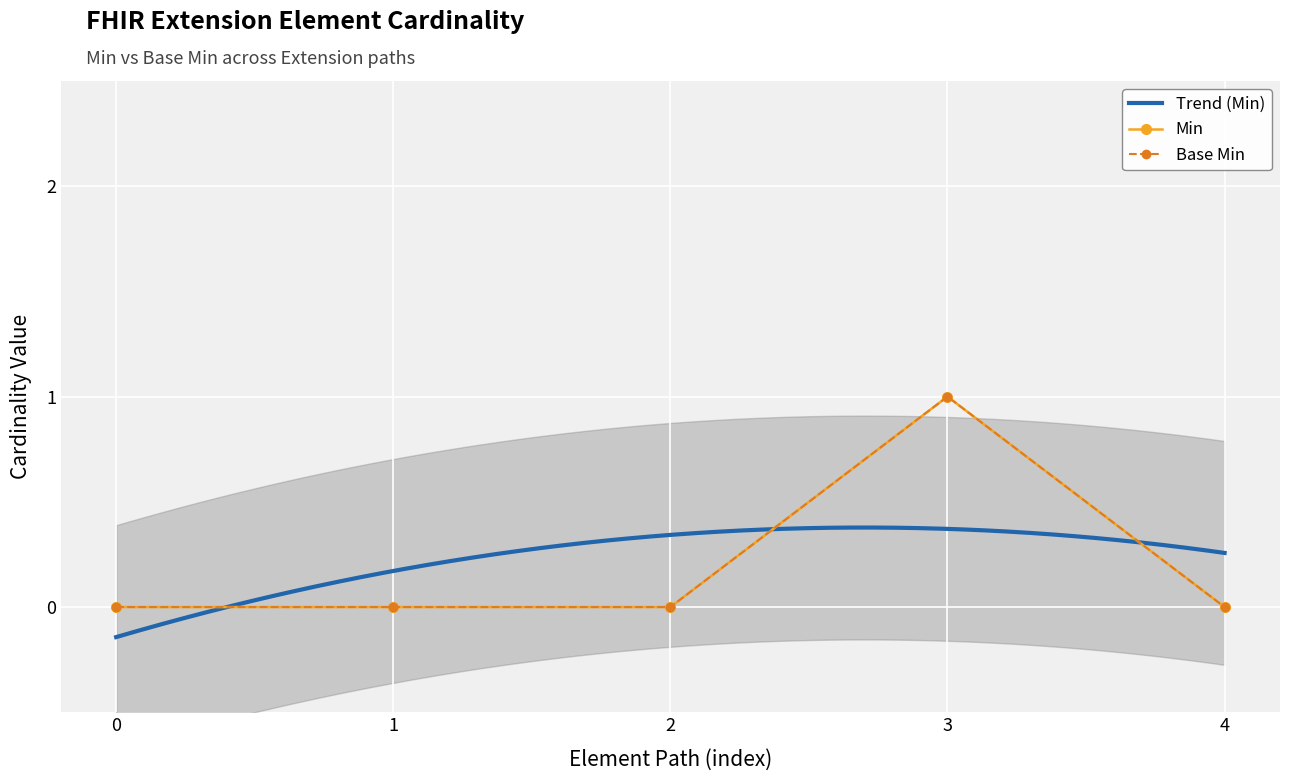

In Base Min, how many points are higher than both neighbors (excluding endpoints)?

1